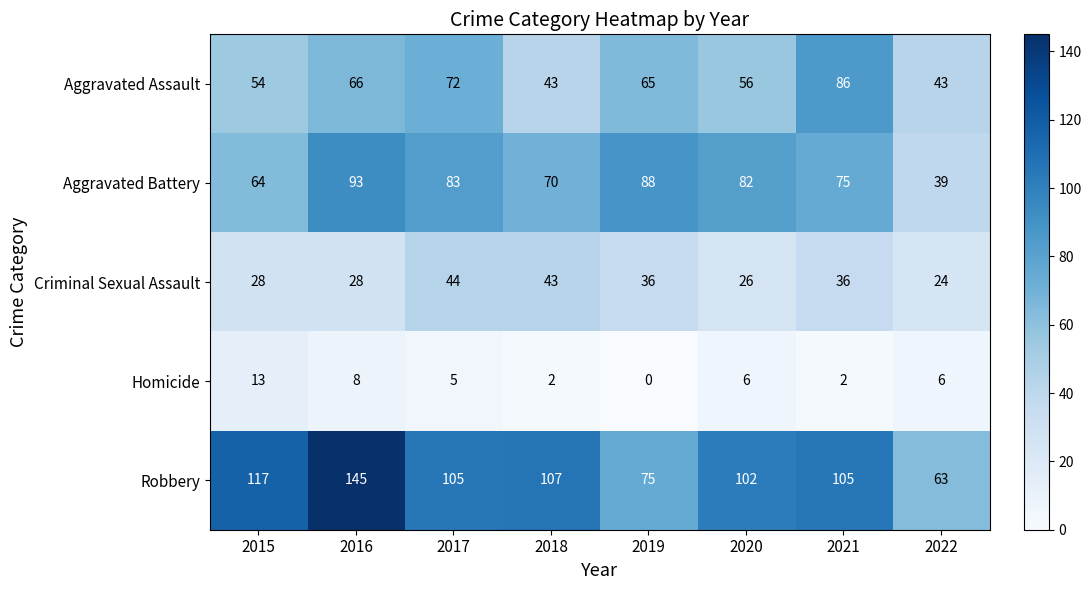

Which label corresponds to the smallest value in the chart?

2019